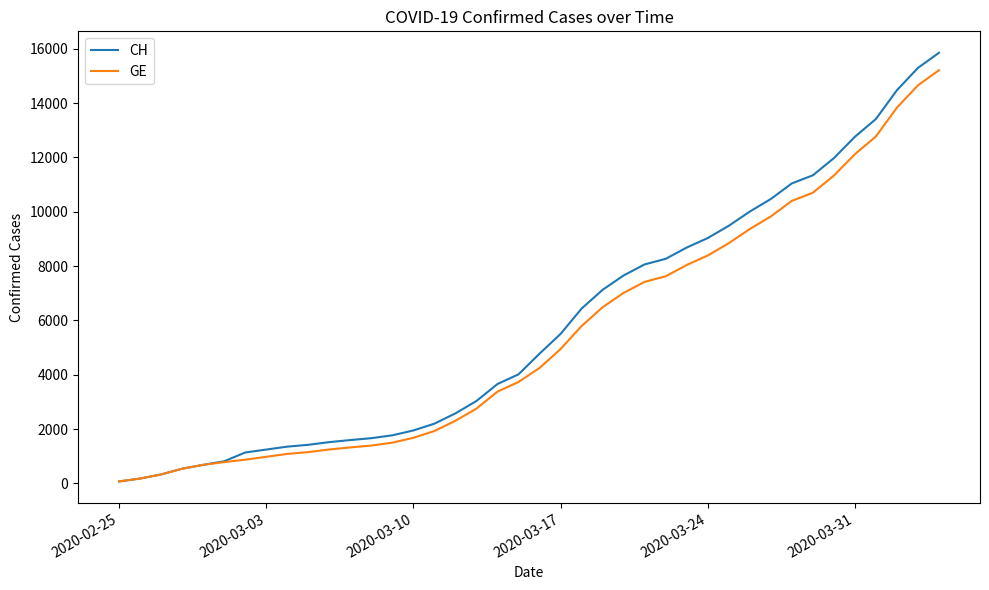

Rank the series by their average value, from lowest to highest.

GE, CH